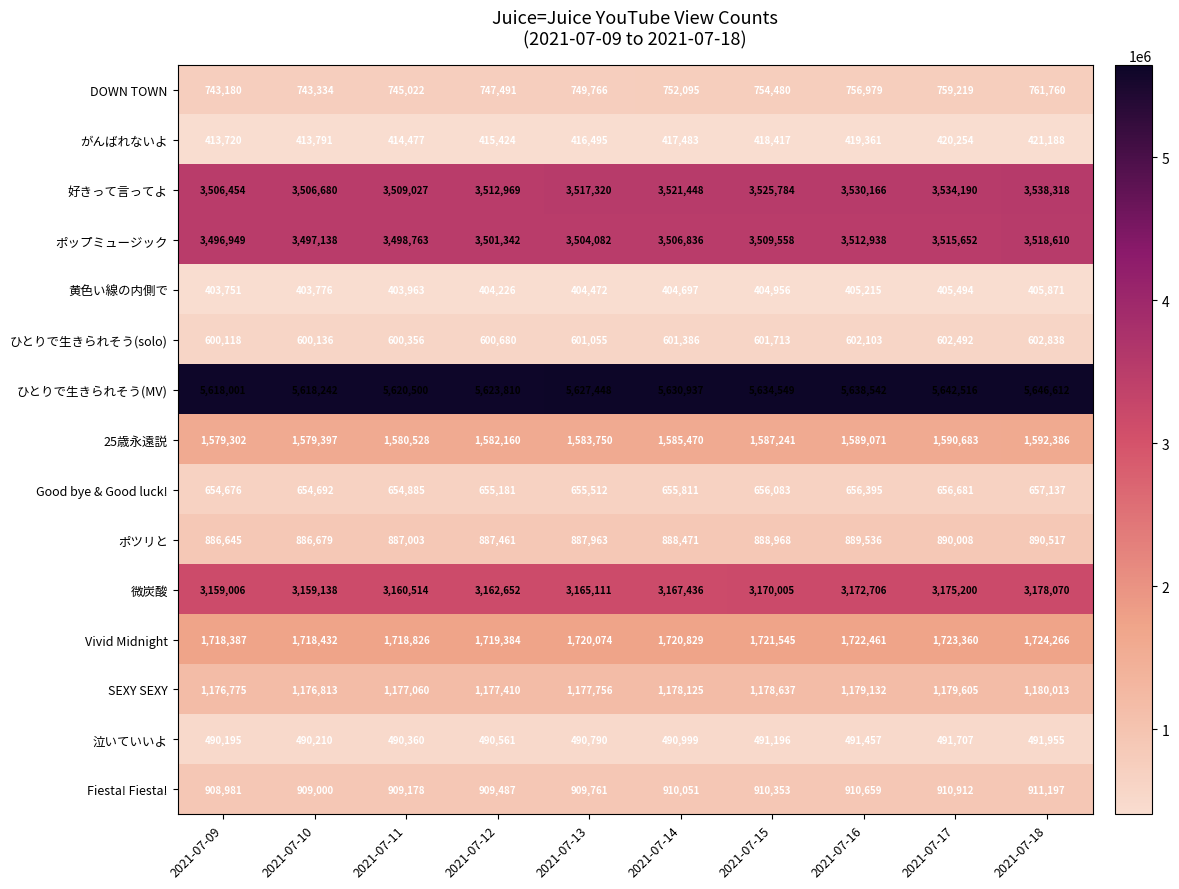

At which category is the sum across all series the highest?

2021-07-18